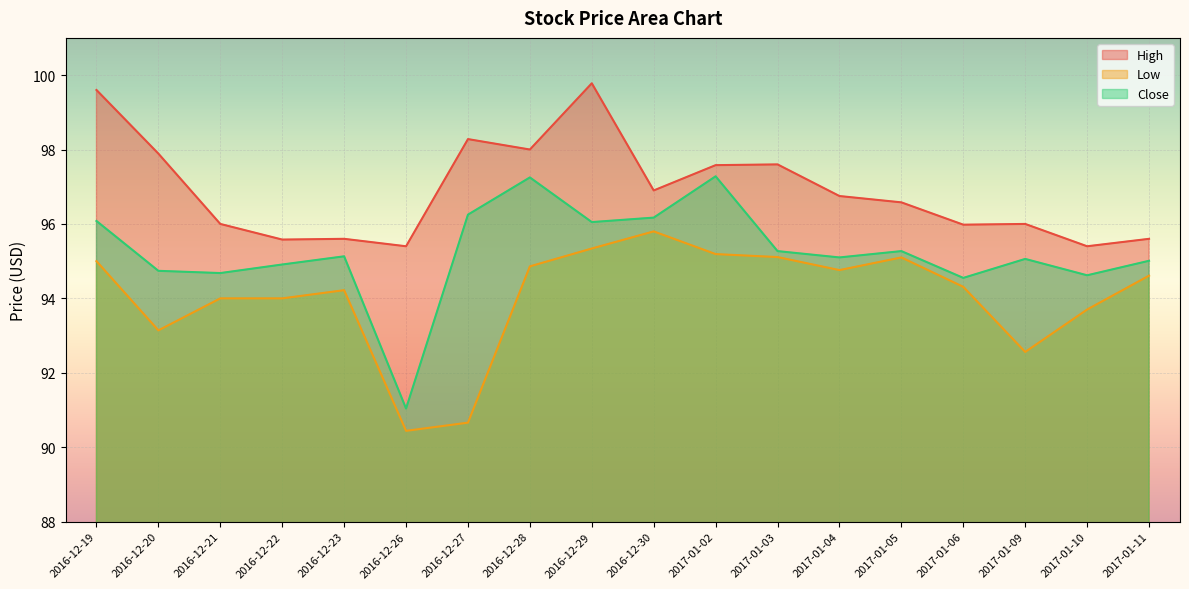

What is the difference between the highest and lowest values at 2016-12-22?

1.6